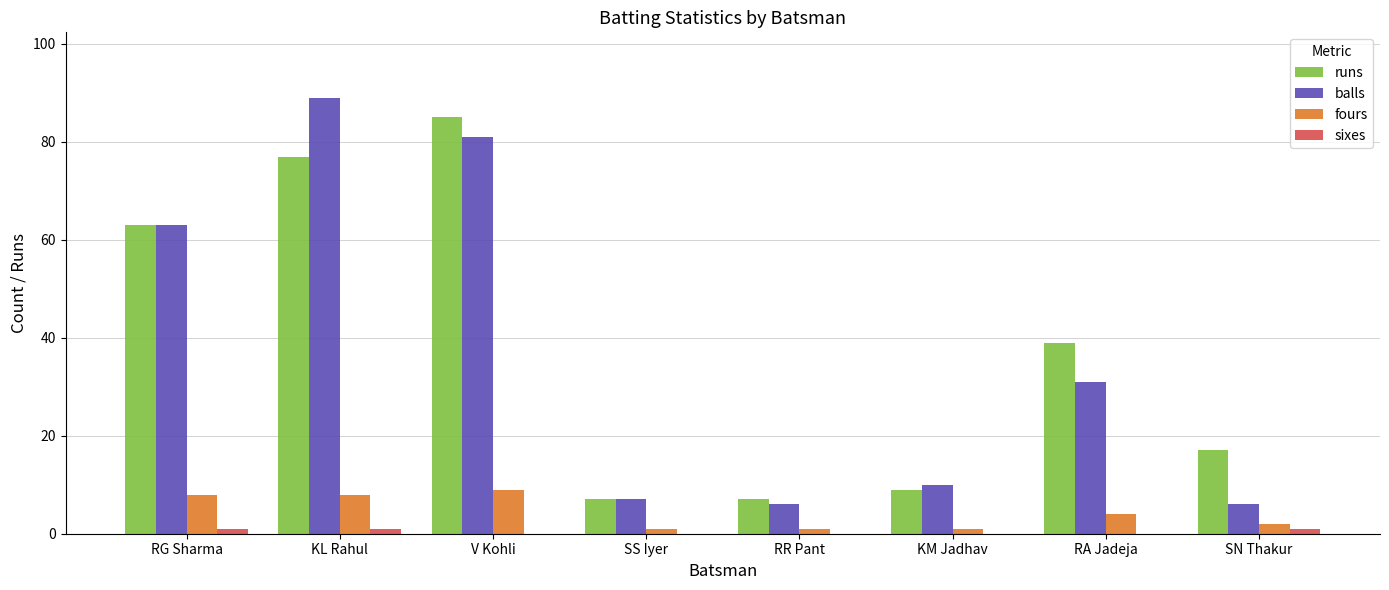

Between KL Rahul and KM Jadhav, which series saw the biggest shift?

balls